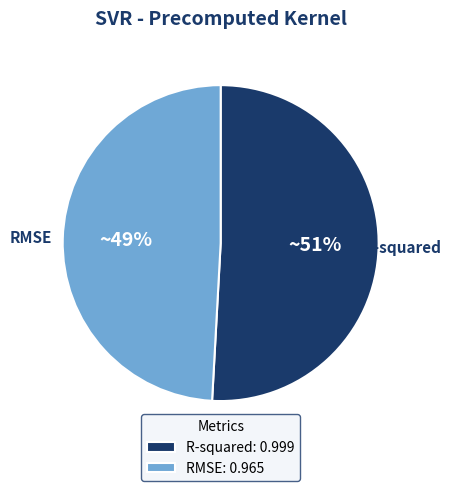

To the nearest percent, what is the difference between the R-squared and RMSE slice percentages?

2%